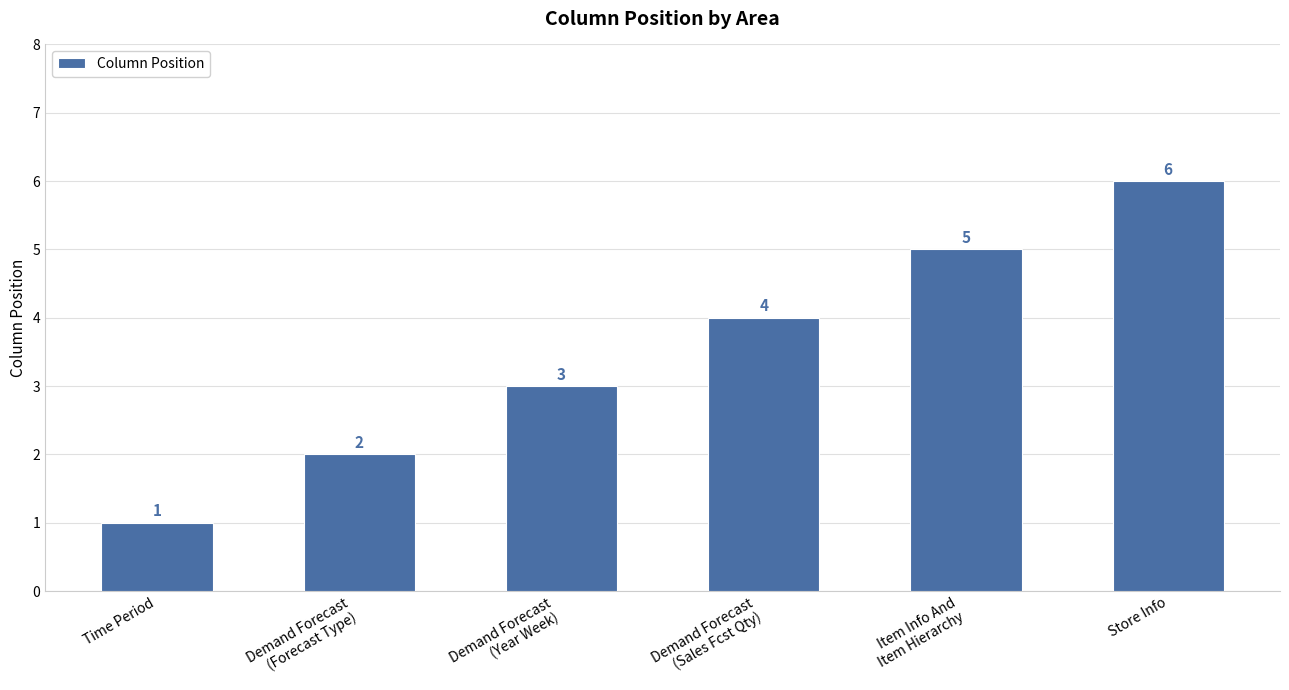

Reading left to right, extract all data points from this chart.

Time Period=1	Demand Forecast
(Forecast Type)=2	Demand Forecast
(Year Week)=3	Demand Forecast
(Sales Fcst Qty)=4	Item Info And
Item Hierarchy=5	Store Info=6